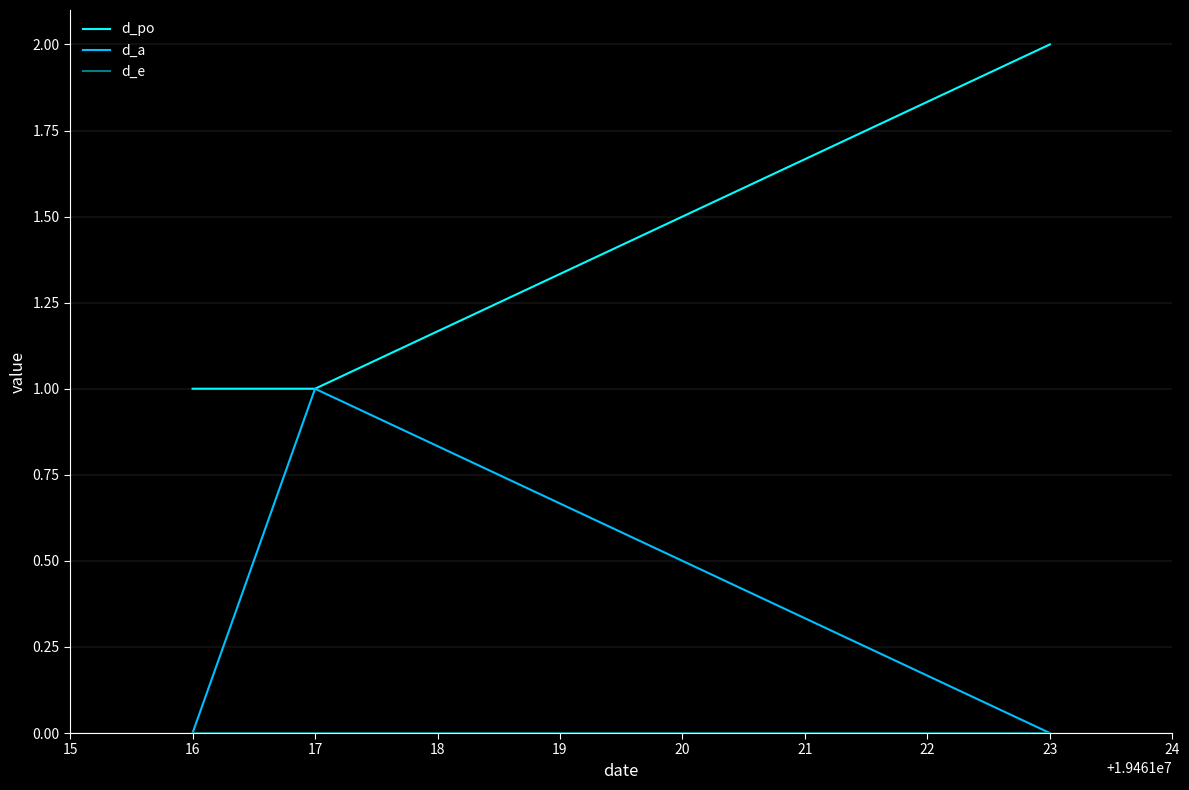

How many lines are shown in the chart?

3